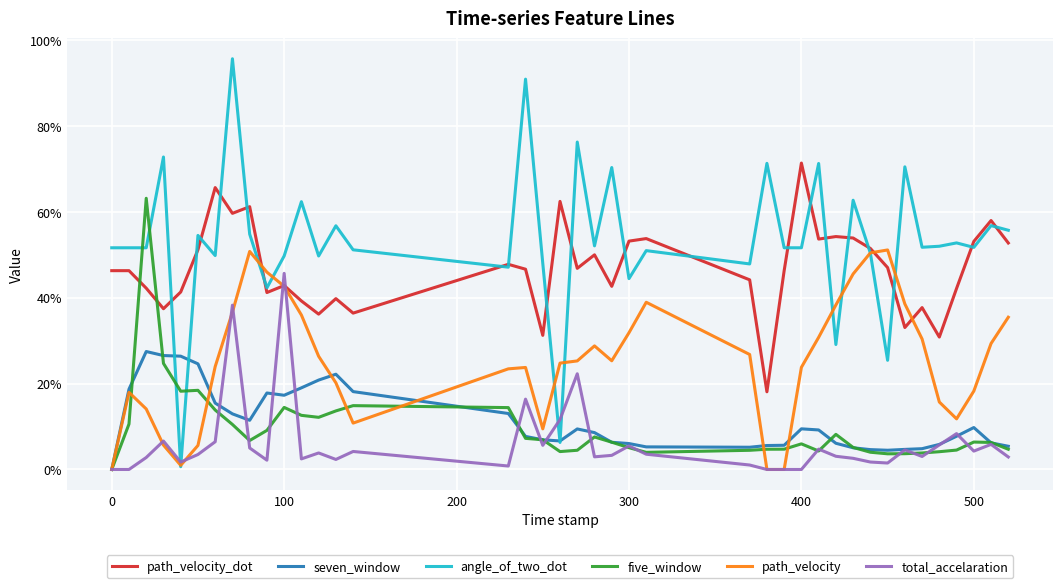

What are all the series names shown in the legend?

path_velocity_dot, seven_window, angle_of_two_dot, five_window, path_velocity, total_accelaration